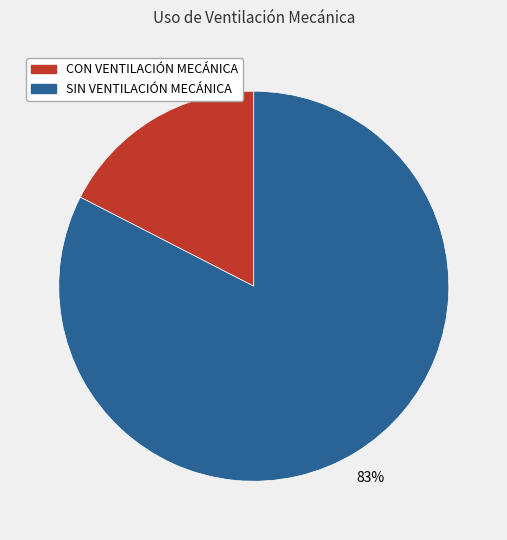

What percentage is the CON VENTILACIÓN MECÁNICA slice, to the nearest percent?

17%